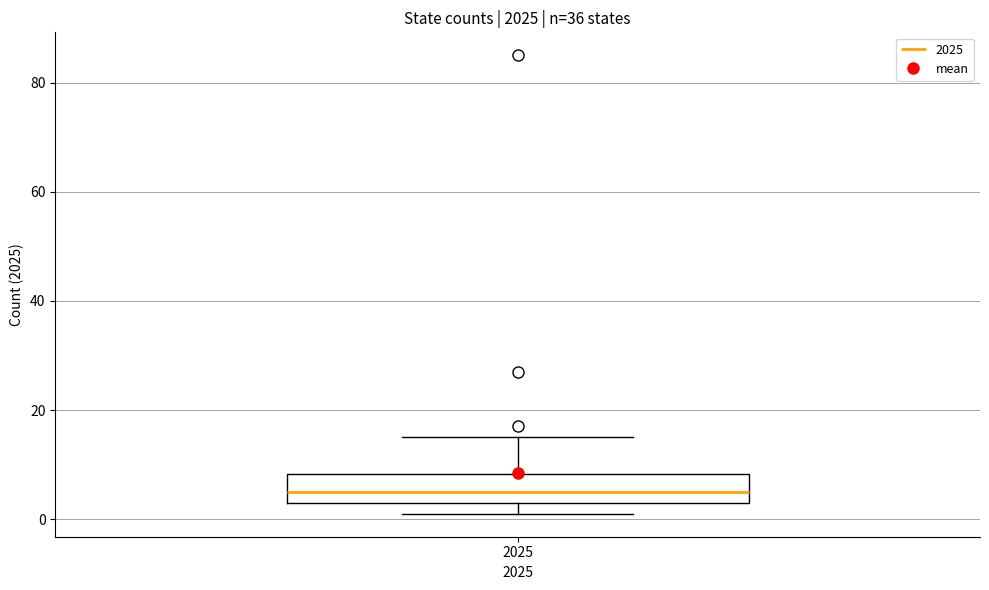

Read this box plot against the y-axis: the position of the median line, the range covered by the box, and the ends of both whiskers. The values are not printed on the chart, so give them approximately, as read against the axis.

median 6, box 4 to 8, whiskers 2 to 16